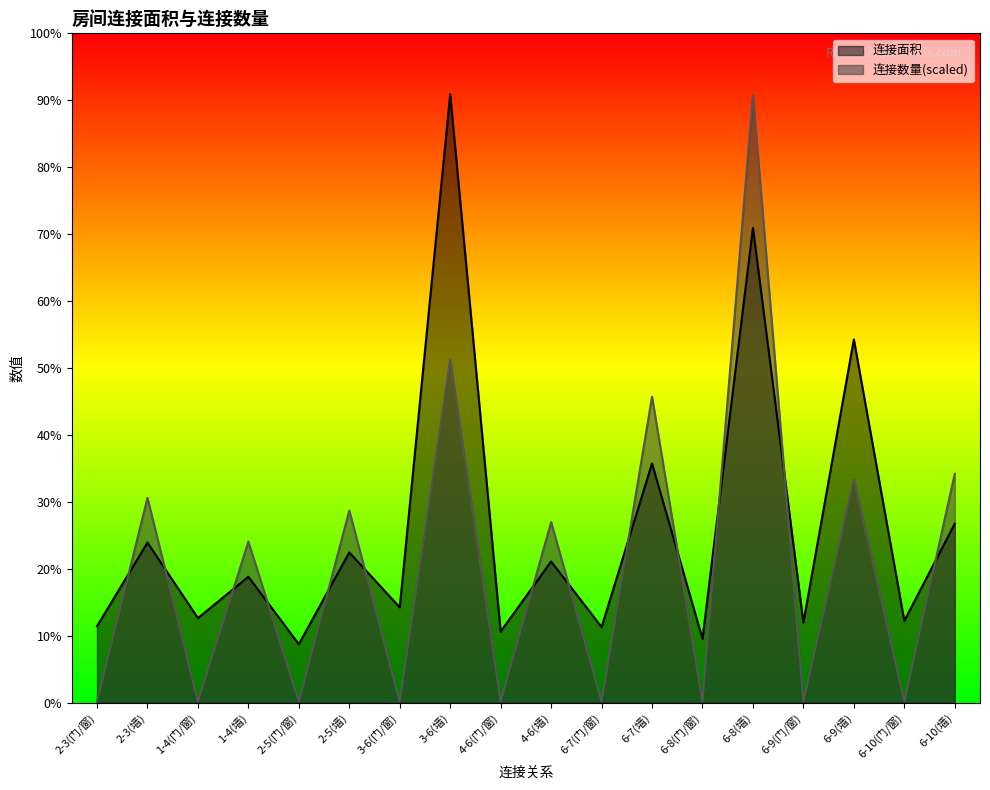

Does the chart display data point markers on the line(s)?

No